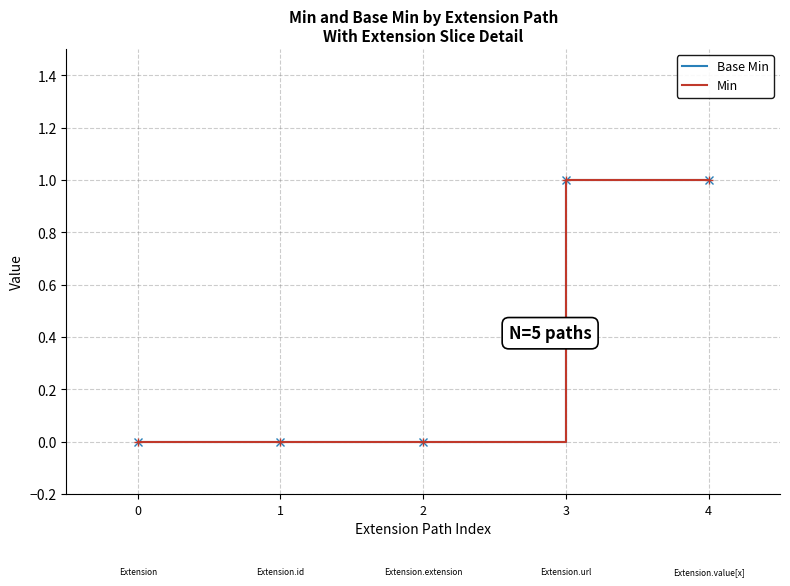

Reading left to right, extract all data points from this chart.

Base Min: 0	0	0	1	1
Min: 0	0	0	1	1